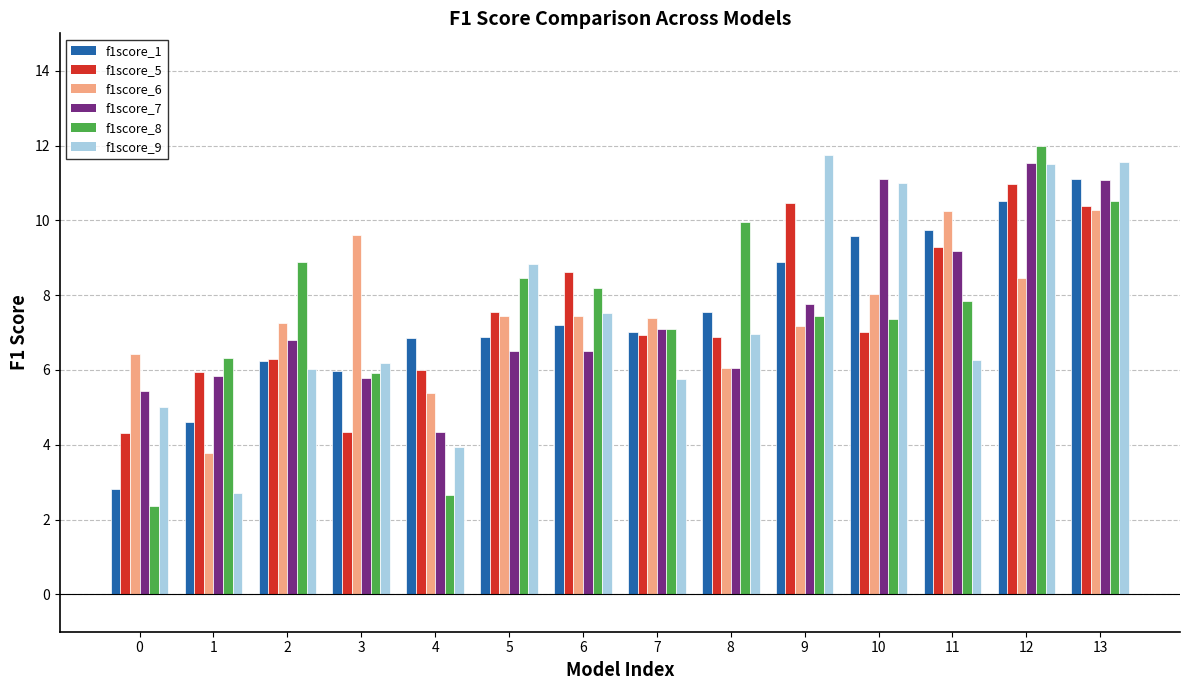

What is the total value across all series at 4?

29.2